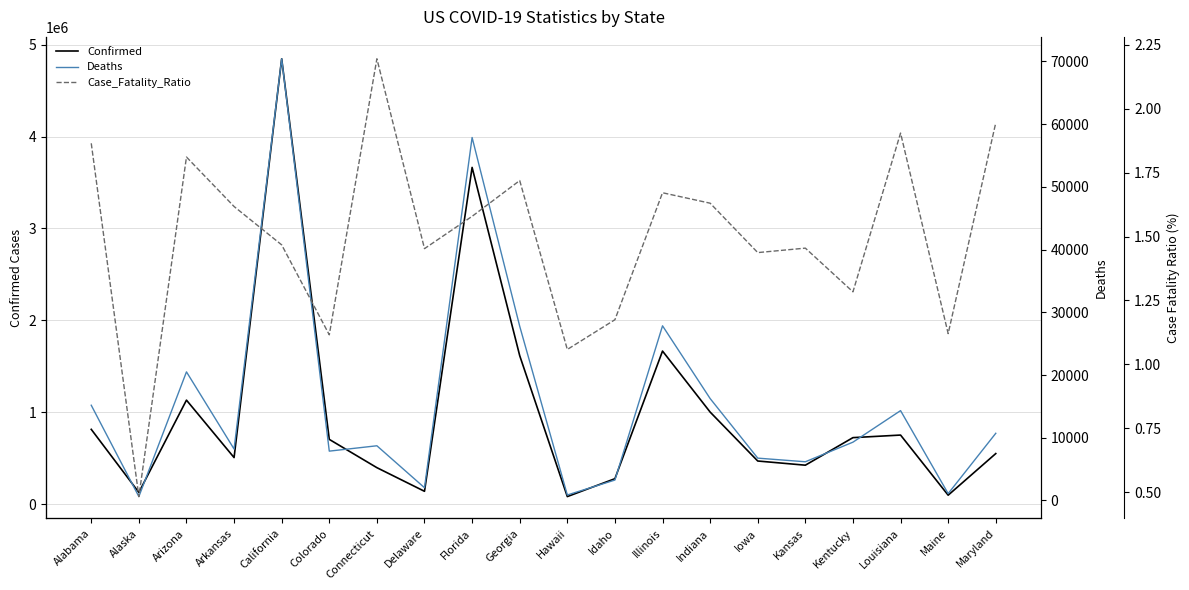

What is the spread (max minus min) of values at Colorado?

704837.9